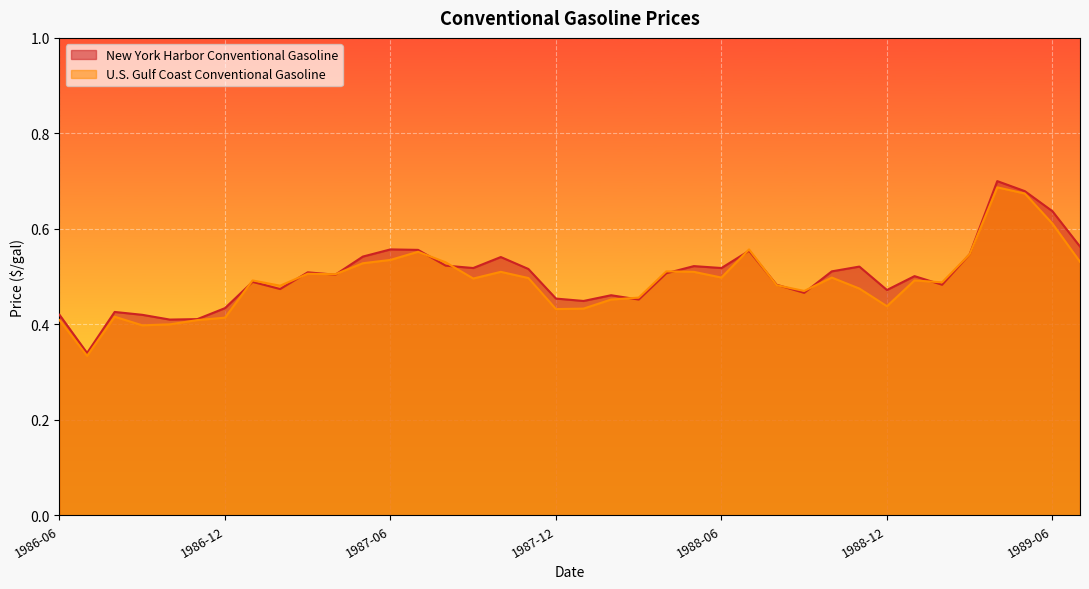

Is the value of U.S. Gulf Coast Conventional Gasoline at 1989-06 greater than the value of New York Harbor Conventional Gasoline at 1988-03?

Yes